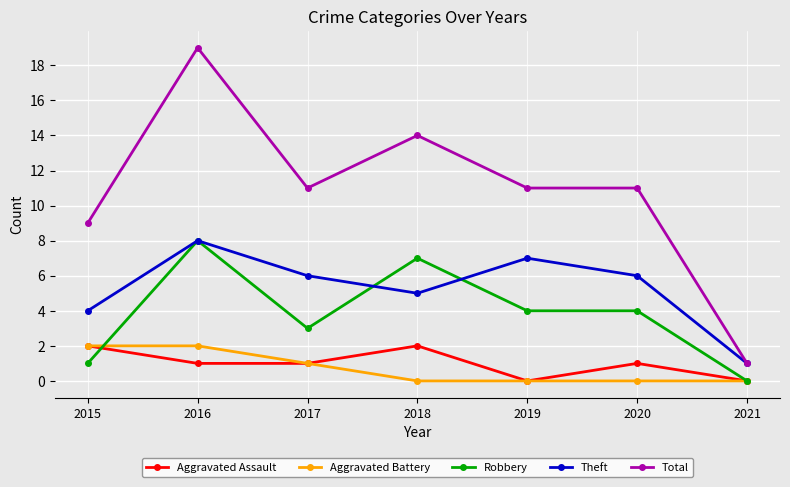

Is this an area chart (filled region under the line)?

No